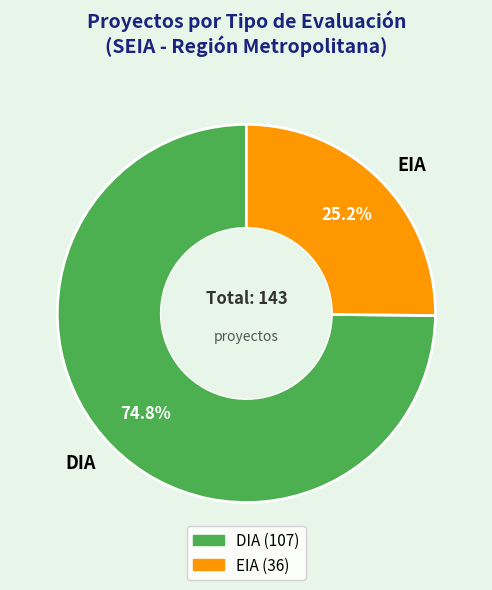

How many segments does this pie chart have?

2